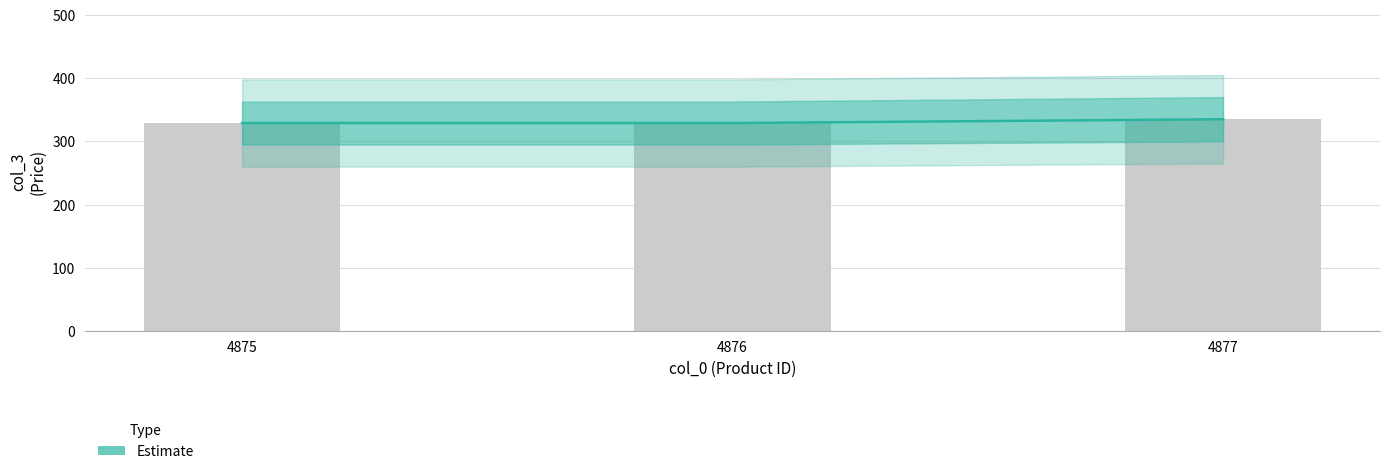

How many data points are above 329?

1